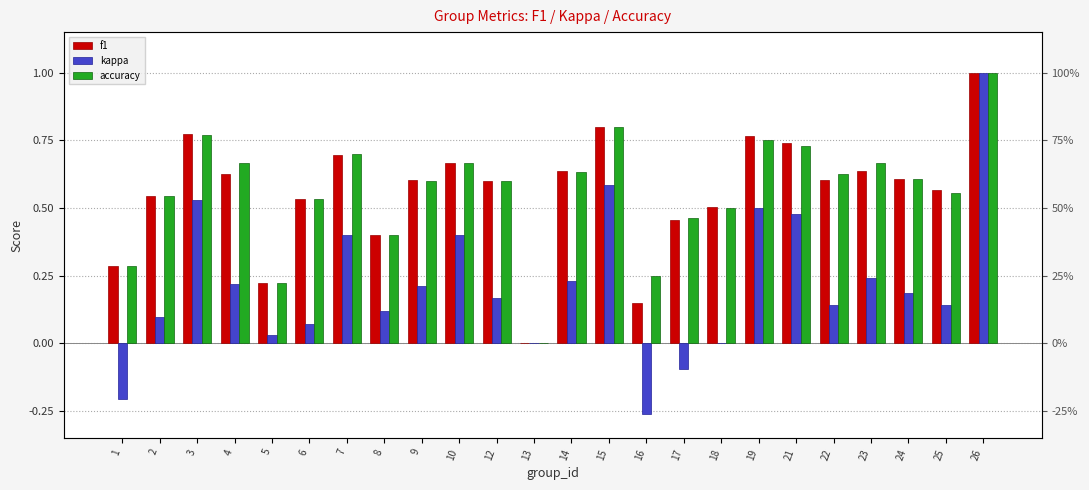

At which label is kappa closest to 0?

13